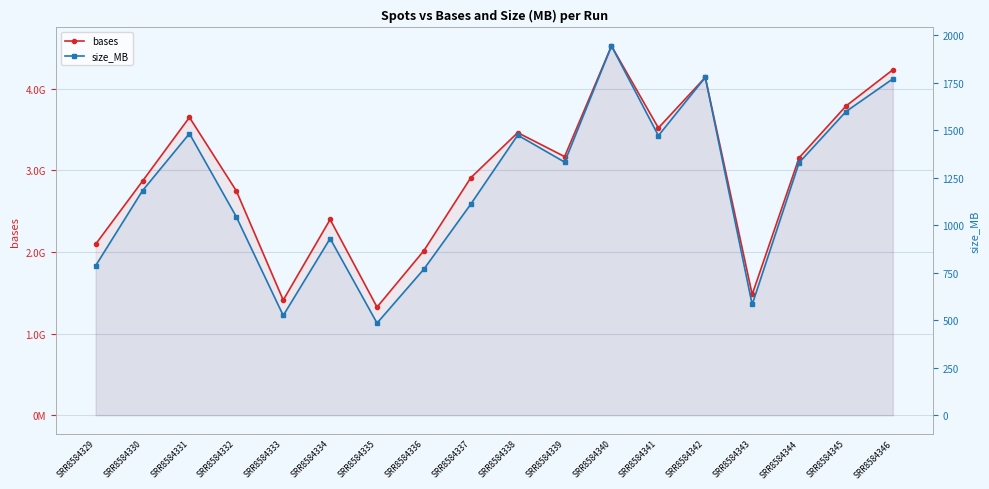

List the labels in order of bases value, smallest first.

SRR8584335, SRR8584333, SRR8584343, SRR8584336, SRR8584329, SRR8584334, SRR8584332, SRR8584330, SRR8584337, SRR8584344, SRR8584339, SRR8584338, SRR8584341, SRR8584331, SRR8584345, SRR8584342, SRR8584346, SRR8584340